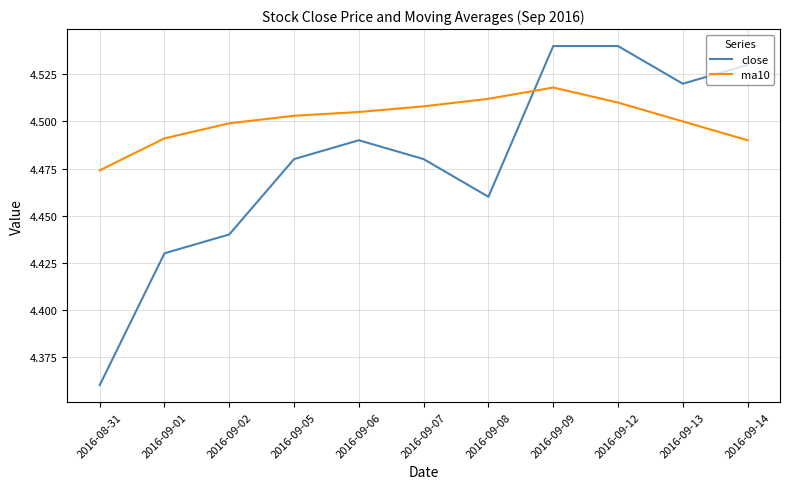

At which category is the sum across all series the highest?

2016-09-09